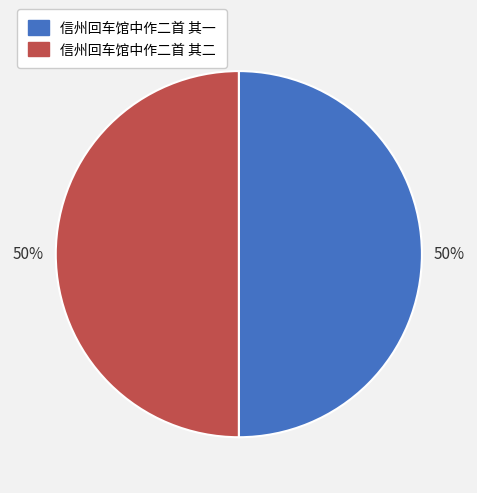

True or false: 信州回车馆中作二首 其一 accounts for 50% of the total.

True